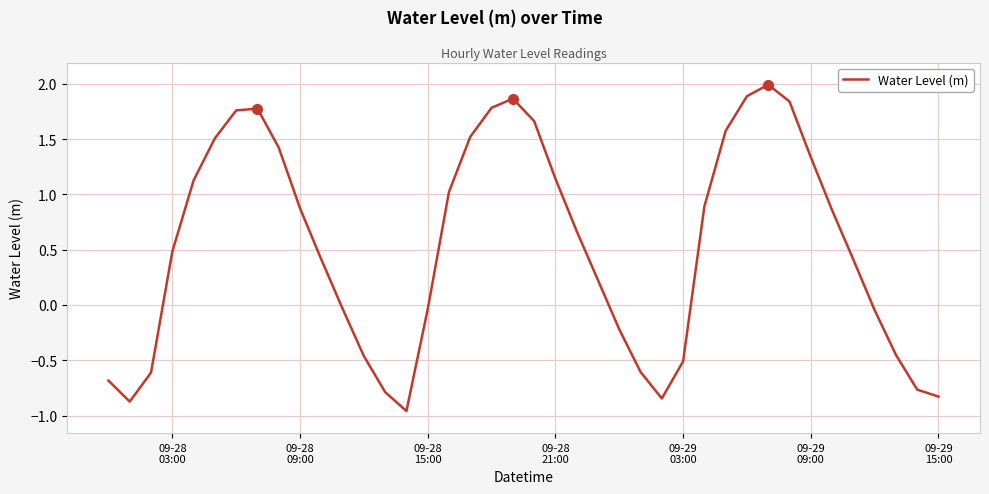

What is the maximum value shown in the chart?

2.0